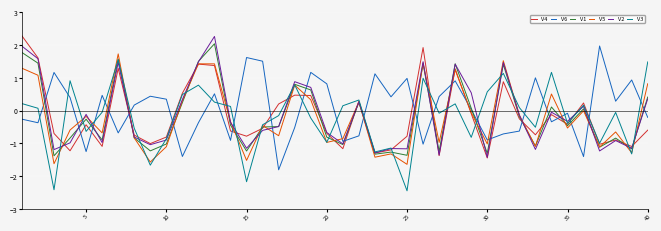

What is the maximum value for V1?

2.0